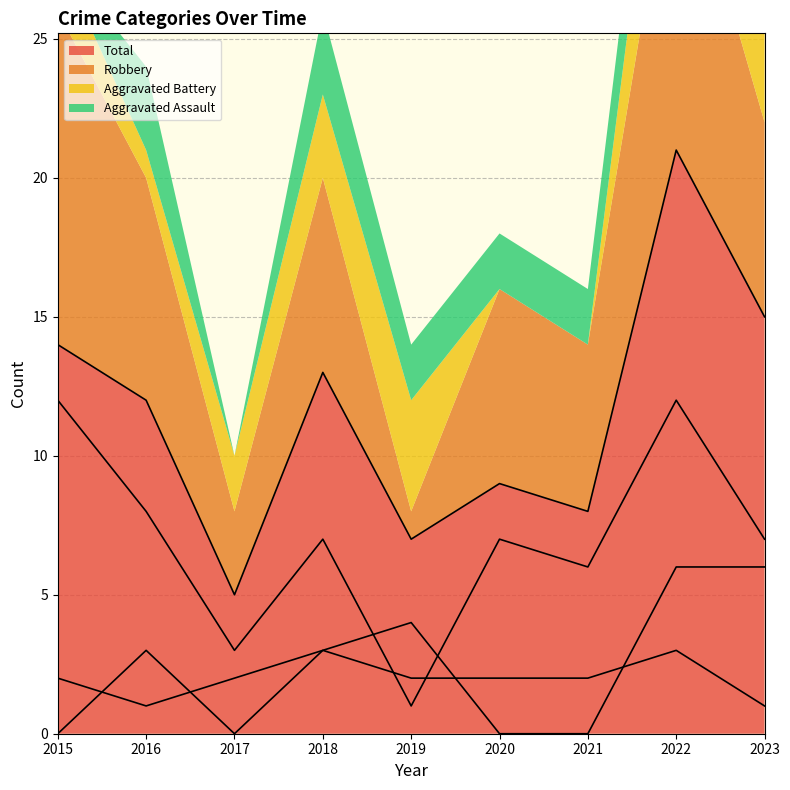

True or false: Aggravated Battery has more than 0 interior local peaks.

True